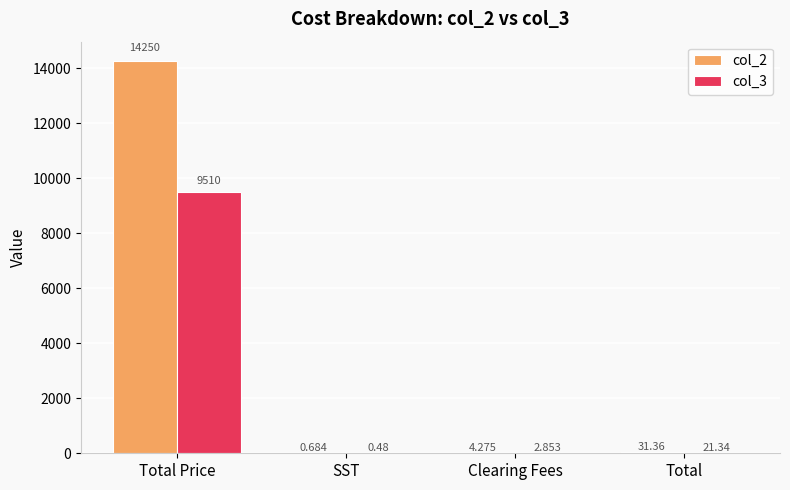

The value of col_2 at Total Price is 18635.8. True or false?

False